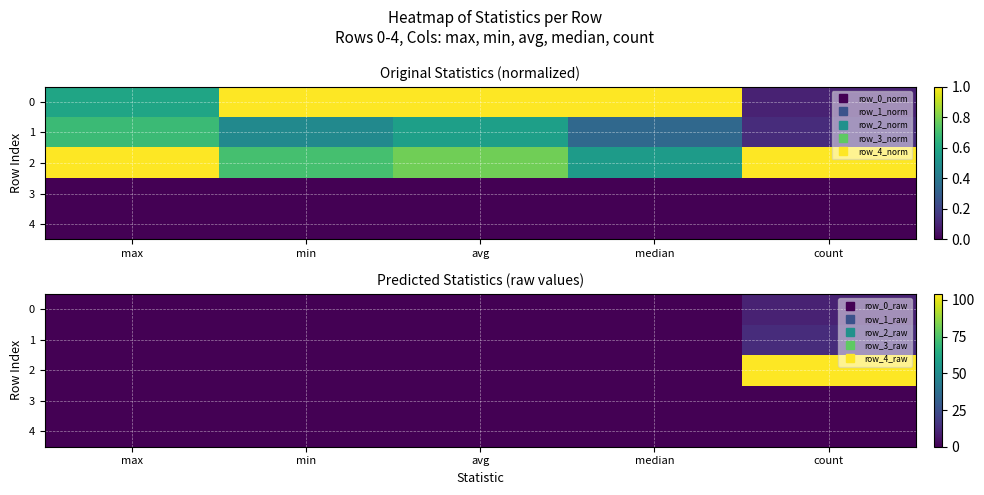

Is it true that 1 equals 0.0 at median?

True